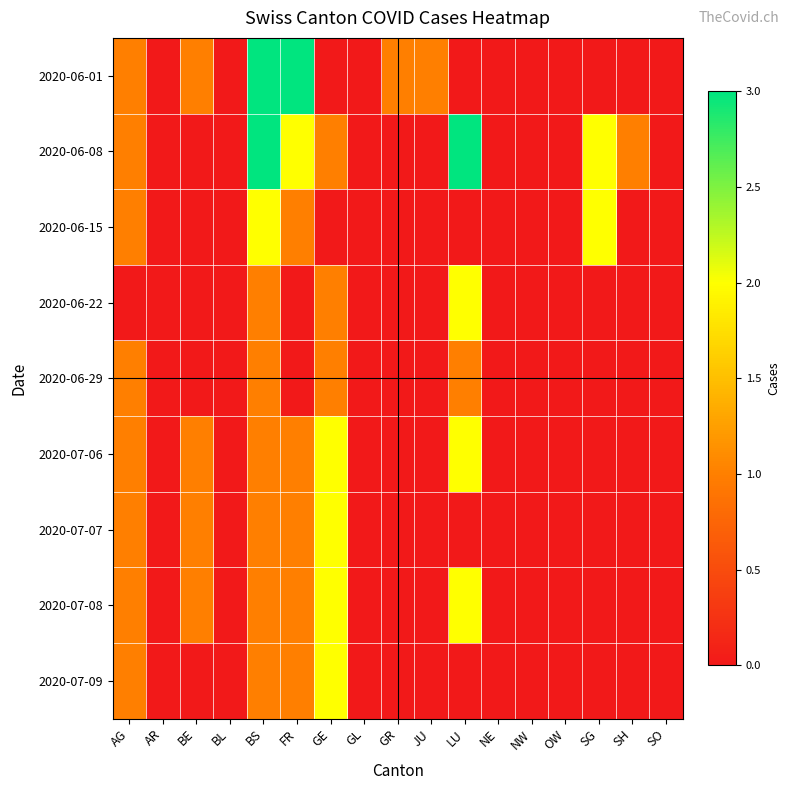

Reading left to right, transcribe all the data shown in this chart.

2020-06-01: AG=1	AR=0	BE=1	BL=0	BS=3	FR=3	GE=0	GL=0	GR=1	JU=1	LU=0	NE=0	NW=0	OW=0	SG=0	SH=0	SO=0
2020-06-08: AG=1	AR=0	BE=0	BL=0	BS=3	FR=2	GE=1	GL=0	GR=0	JU=0	LU=3	NE=0	NW=0	OW=0	SG=2	SH=1	SO=0
2020-06-15: AG=1	AR=0	BE=0	BL=0	BS=2	FR=1	GE=0	GL=0	GR=0	JU=0	LU=0	NE=0	NW=0	OW=0	SG=2	SH=0	SO=0
2020-06-22: AG=0	AR=0	BE=0	BL=0	BS=1	FR=0	GE=1	GL=0	GR=0	JU=0	LU=2	NE=0	NW=0	OW=0	SG=0	SH=0	SO=0
2020-06-29: AG=1	AR=0	BE=0	BL=0	BS=1	FR=0	GE=1	GL=0	GR=0	JU=0	LU=1	NE=0	NW=0	OW=0	SG=0	SH=0	SO=0
2020-07-06: AG=1	AR=0	BE=1	BL=0	BS=1	FR=1	GE=2	GL=0	GR=0	JU=0	LU=2	NE=0	NW=0	OW=0	SG=0	SH=0	SO=0
2020-07-07: AG=1	AR=0	BE=1	BL=0	BS=1	FR=1	GE=2	GL=0	GR=0	JU=0	LU=0	NE=0	NW=0	OW=0	SG=0	SH=0	SO=0
2020-07-08: AG=1	AR=0	BE=1	BL=0	BS=1	FR=1	GE=2	GL=0	GR=0	JU=0	LU=2	NE=0	NW=0	OW=0	SG=0	SH=0	SO=0
2020-07-09: AG=1	AR=0	BE=0	BL=0	BS=1	FR=1	GE=2	GL=0	GR=0	JU=0	LU=0	NE=0	NW=0	OW=0	SG=0	SH=0	SO=0